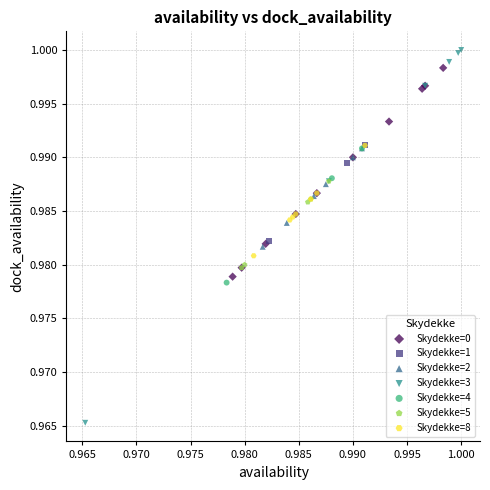

Which series contains the lowest Y value?

Skydekke=3